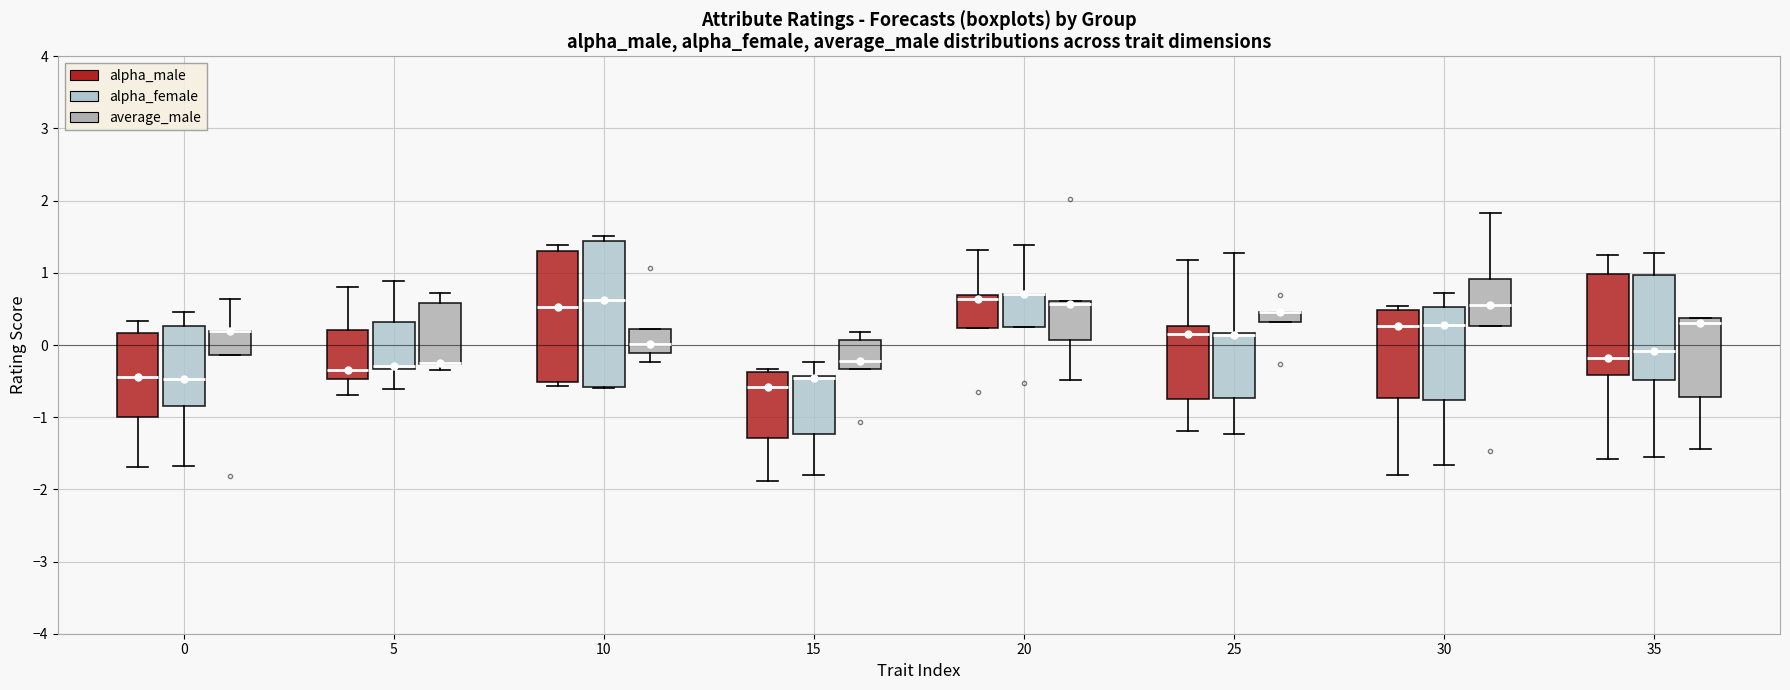

Where is the lower edge of the box for 10 (average_male) on the y-axis? The values are not printed on the chart, so give them approximately, as read against the axis.

-0.1